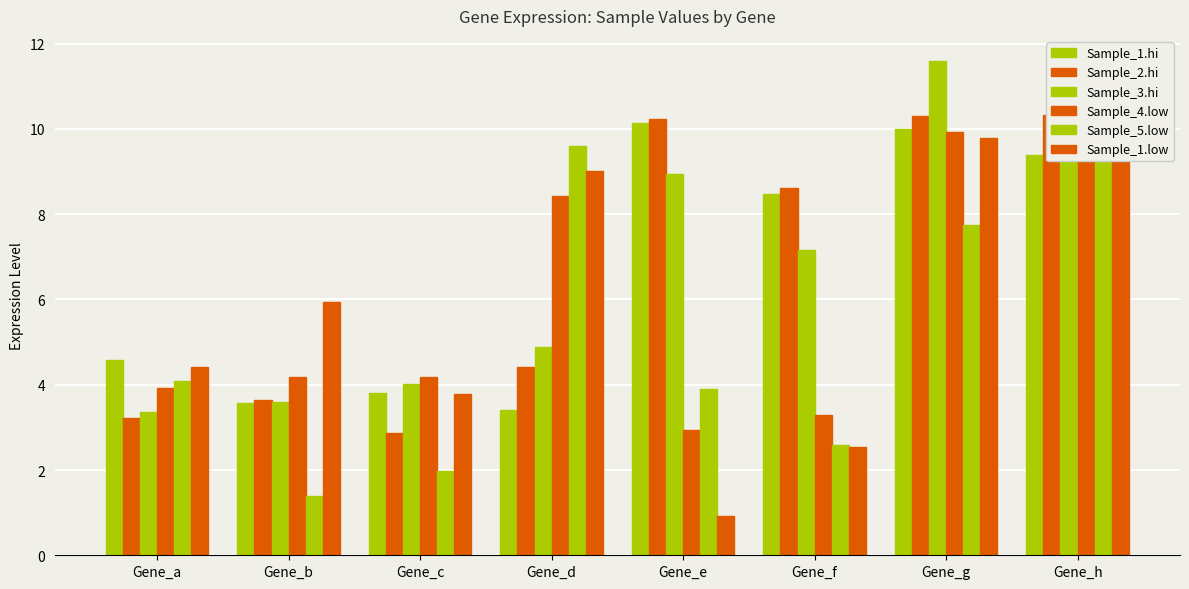

What are all the series names shown in the legend?

Sample_1.hi, Sample_2.hi, Sample_3.hi, Sample_4.low, Sample_5.low, Sample_1.low